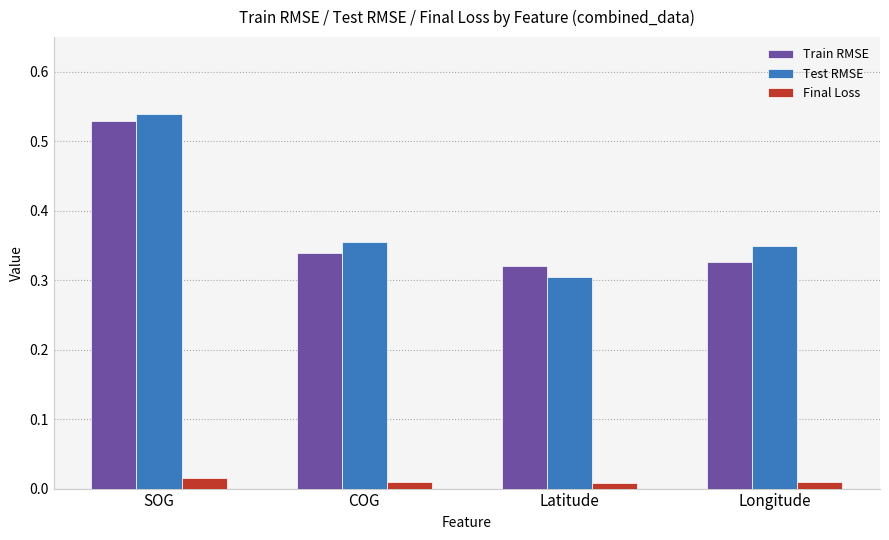

List the labels in order of Train RMSE value, smallest first.

Latitude, Longitude, COG, SOG